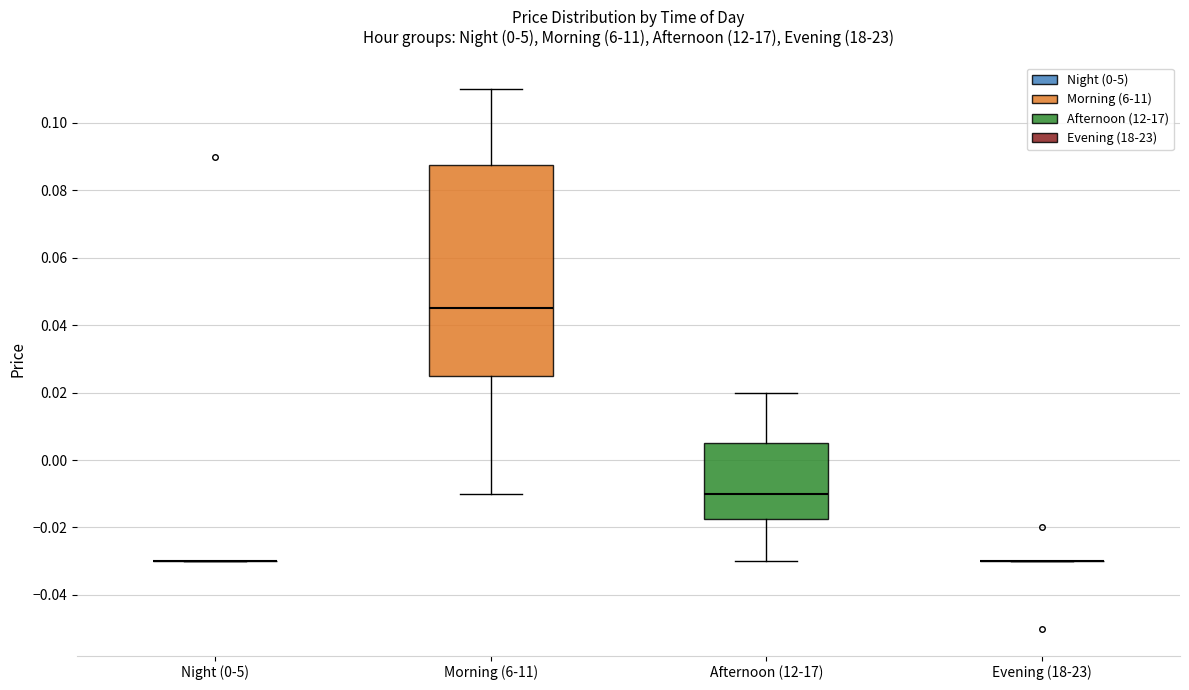

Reading left to right, read every box against the y-axis: the position of its median line, the range the box covers, and the ends of its whiskers. The values are not printed on the chart, so give them approximately, as read against the axis.

Night (0-5): box collapsed to a line at -0.030, whiskers -0.030 to -0.030
Morning (6-11): median 0.046, box 0.026 to 0.088, whiskers -0.010 to 0.110
Afternoon (12-17): median -0.010, box -0.018 to 0.006, whiskers -0.030 to 0.020
Evening (18-23): box collapsed to a line at -0.030, whiskers -0.030 to -0.030